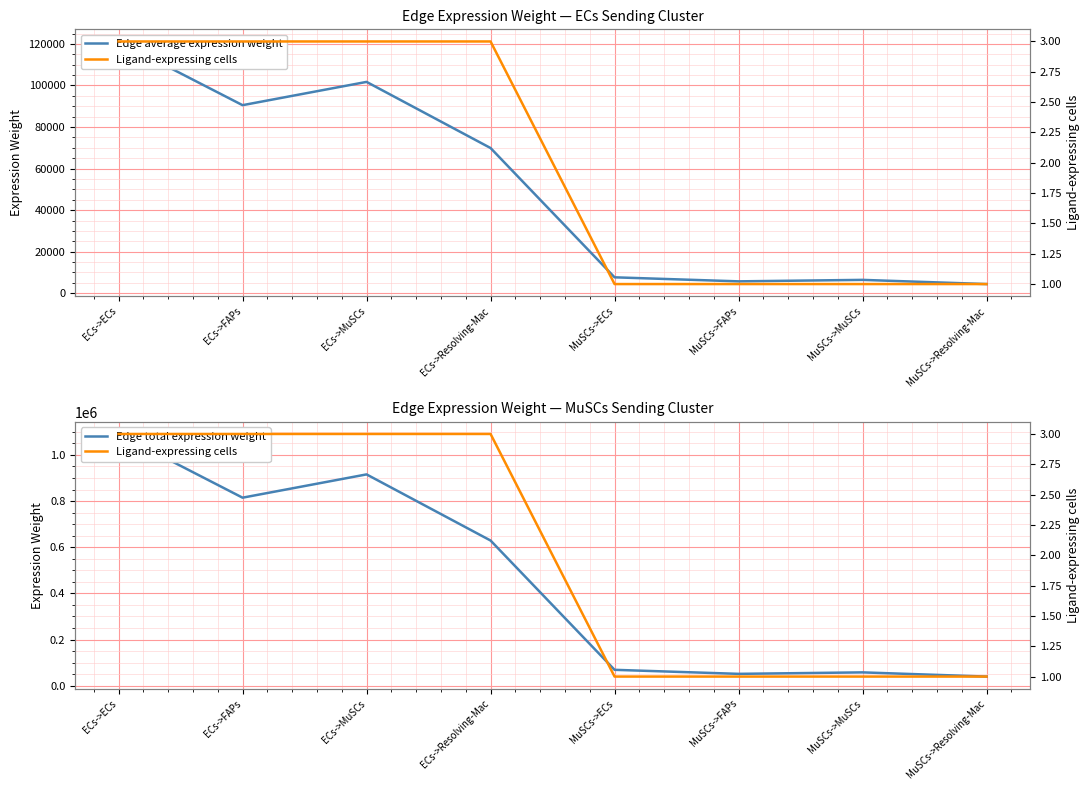

What is the label of the 7th point from the left?

MuSCs->MuSCs